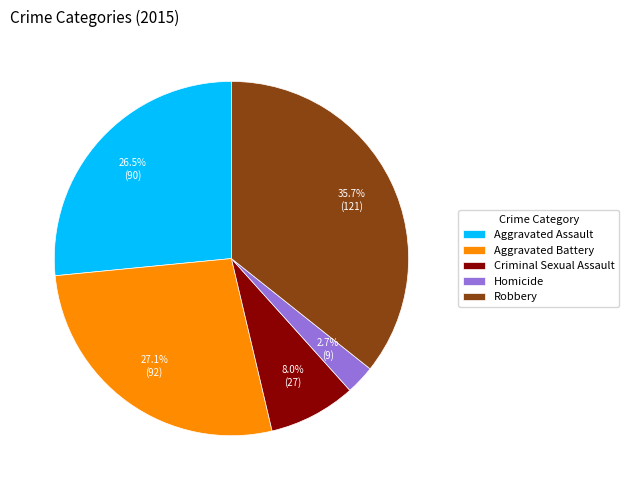

How many slices are in this pie chart?

5